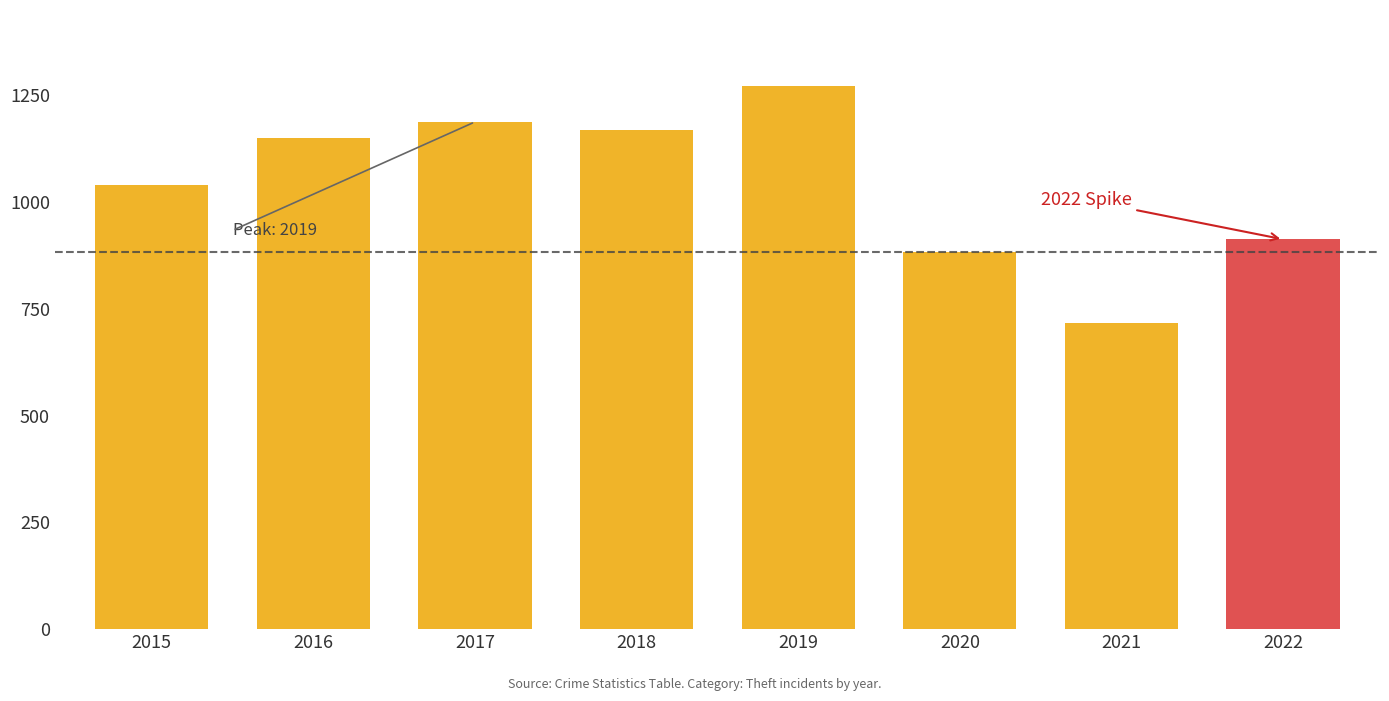

What is the maximum value shown in the chart?

1272